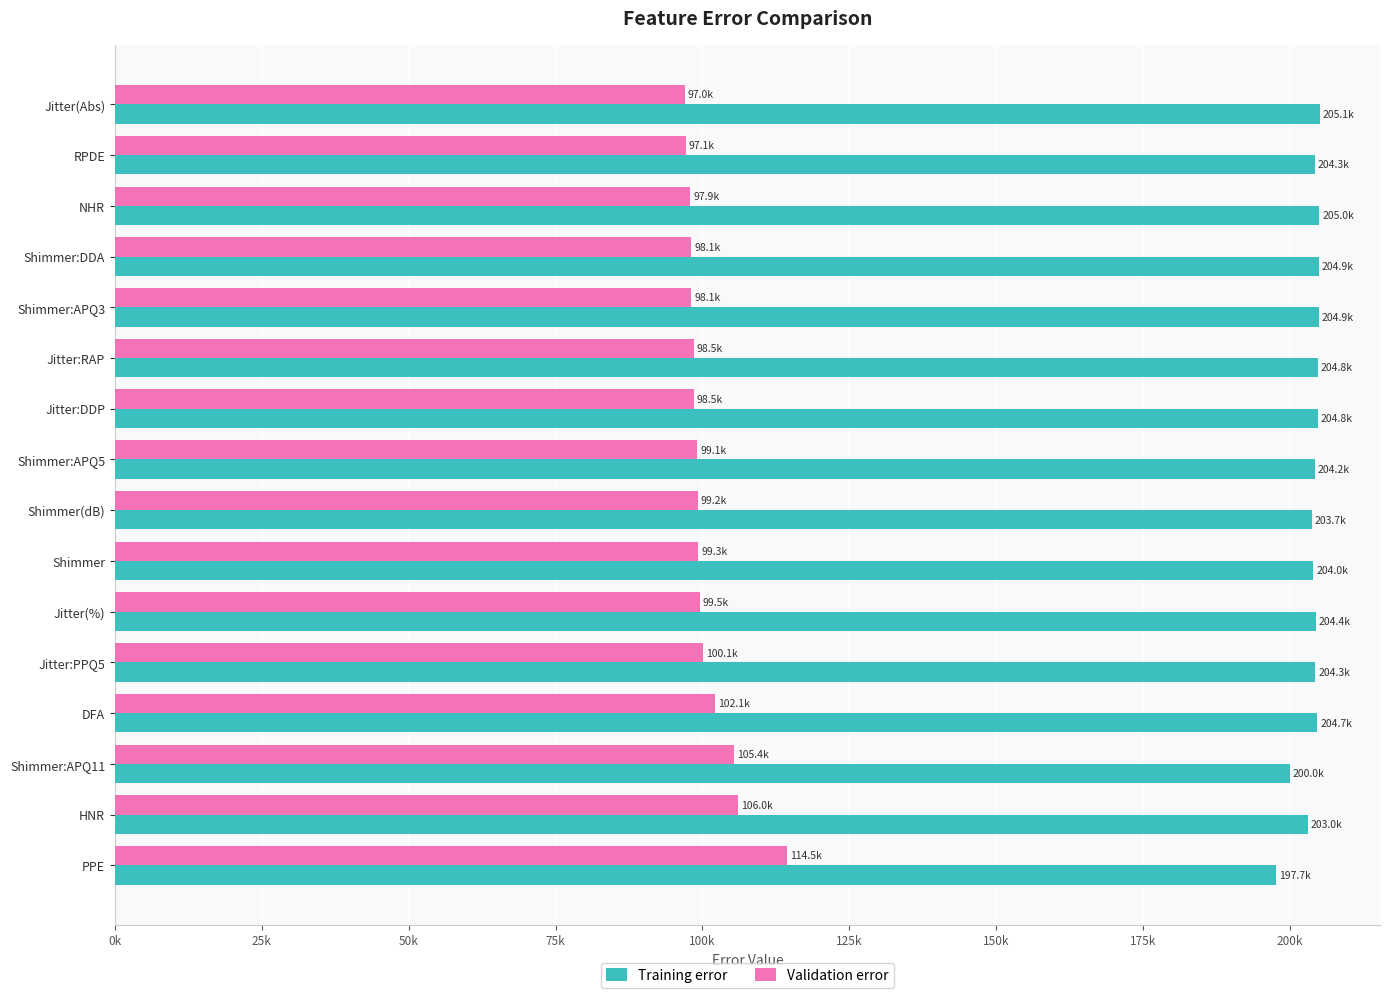

What is the difference between the second highest and second lowest values in the Validation error series?

8900.7